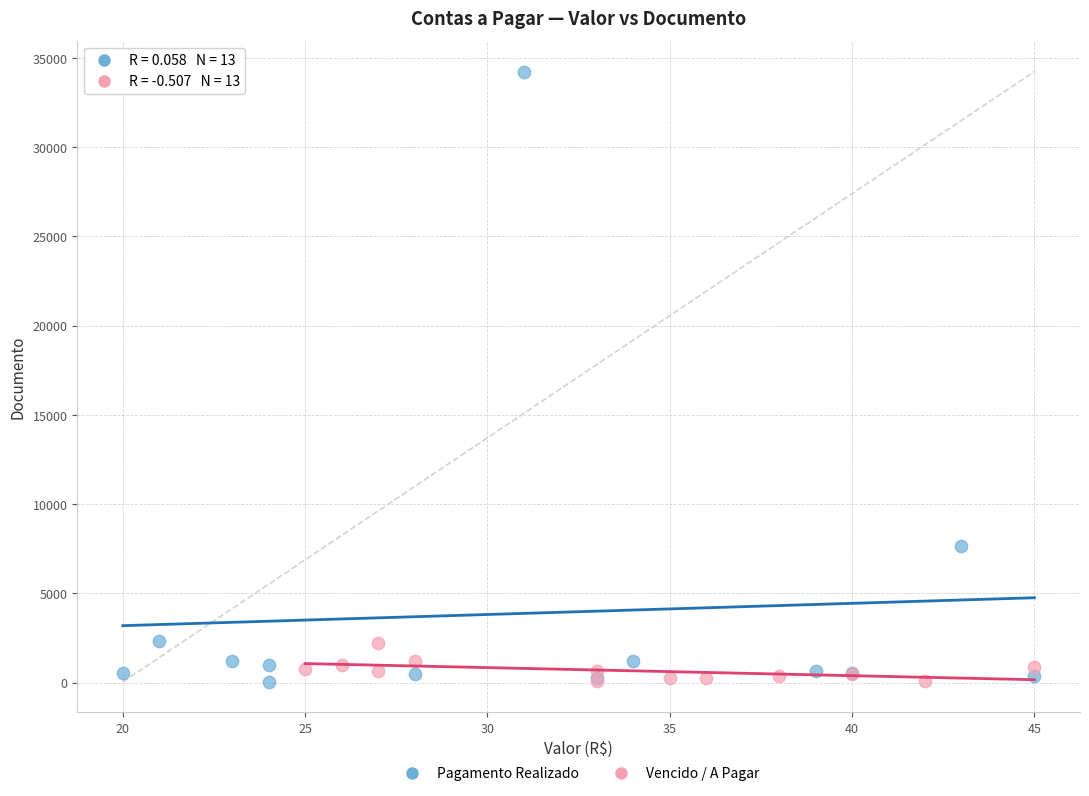

Which series has the largest Y range (max minus min)?

Pagamento Realizado